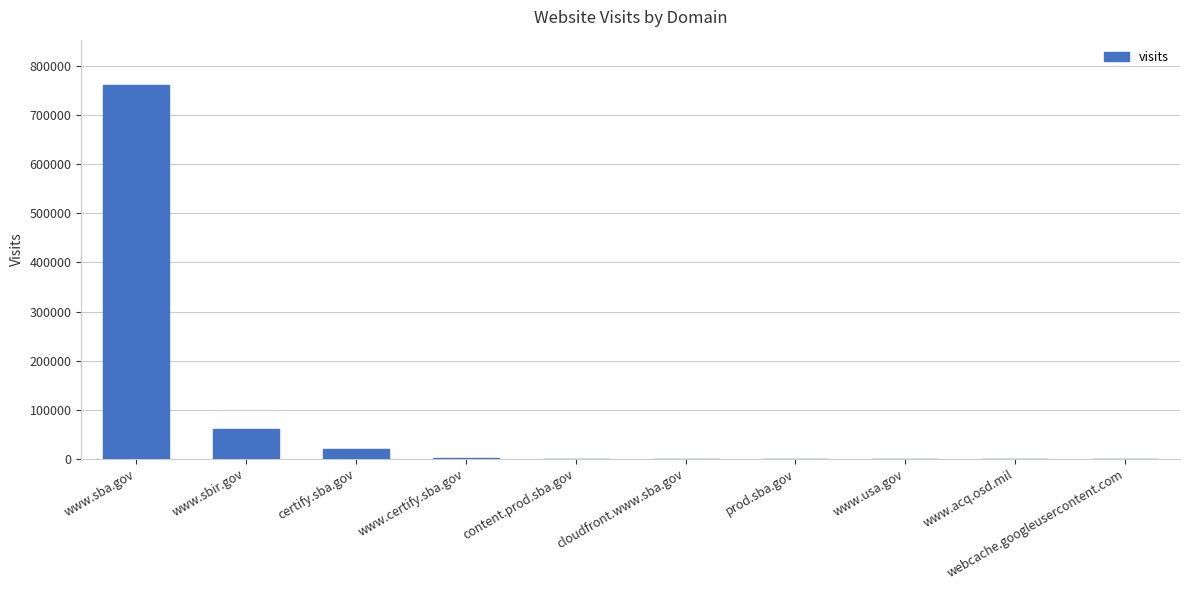

The value at www.sbir.gov is 60531. True or false?

True